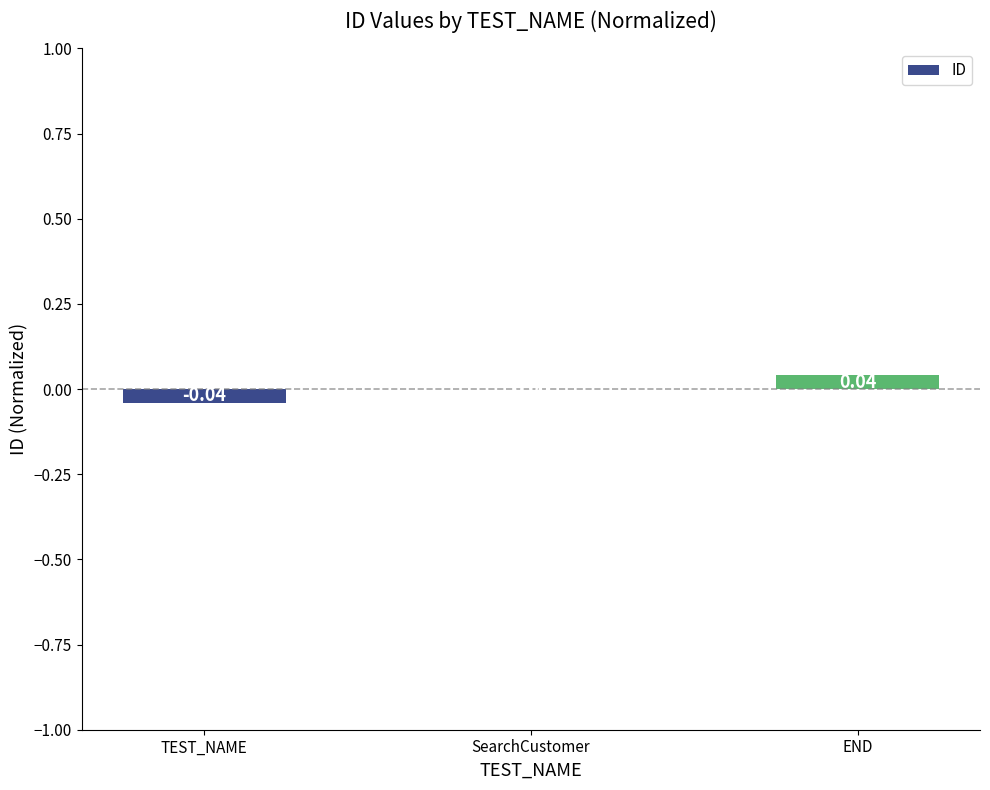

At which label is the value closest to 0?

SearchCustomer